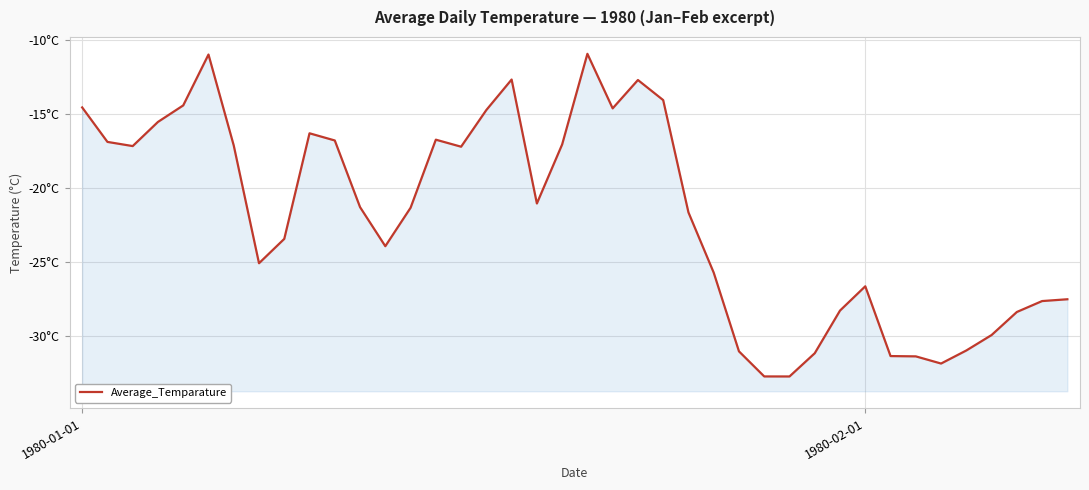

Between 26 and 12, which is larger?

12